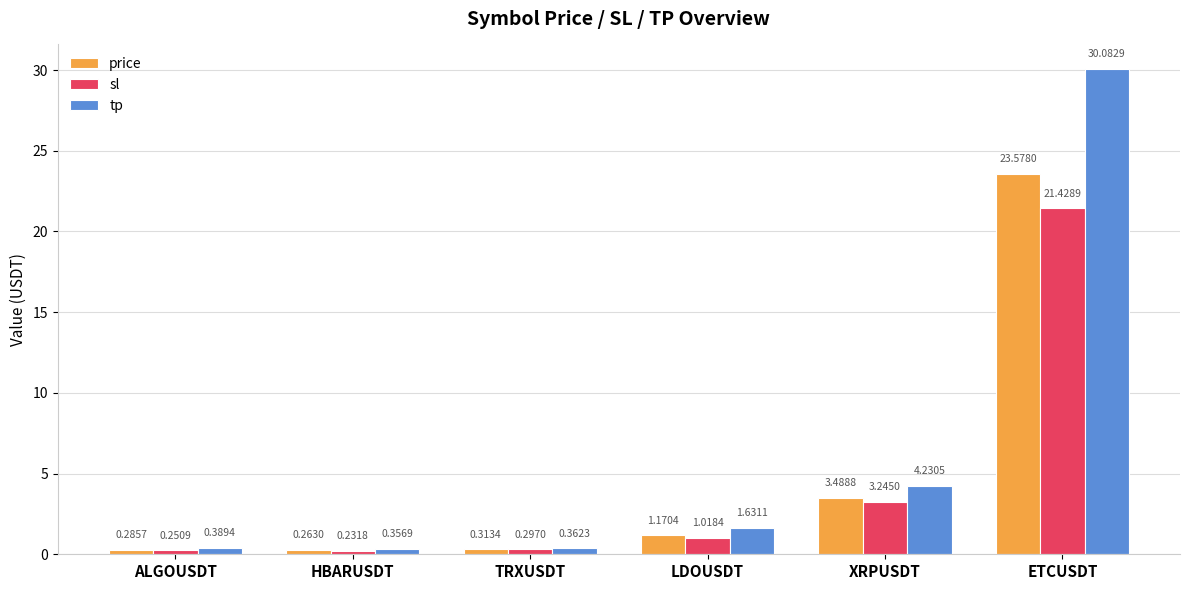

List the series in order of their overall mean, highest first.

tp, price, sl